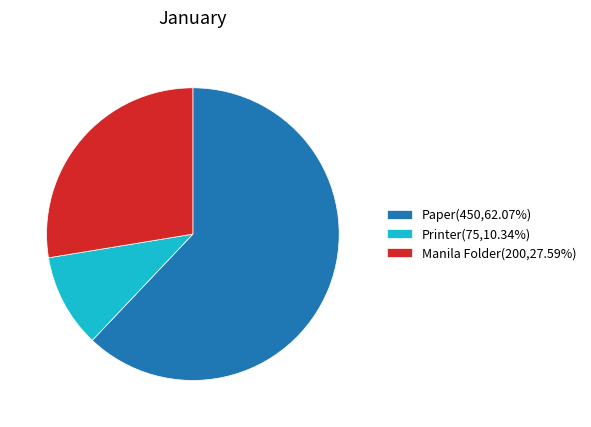

What is the ratio of the value at Manila Folder(200,27.59%) to the value at Paper(450,62.07%)?

0.4